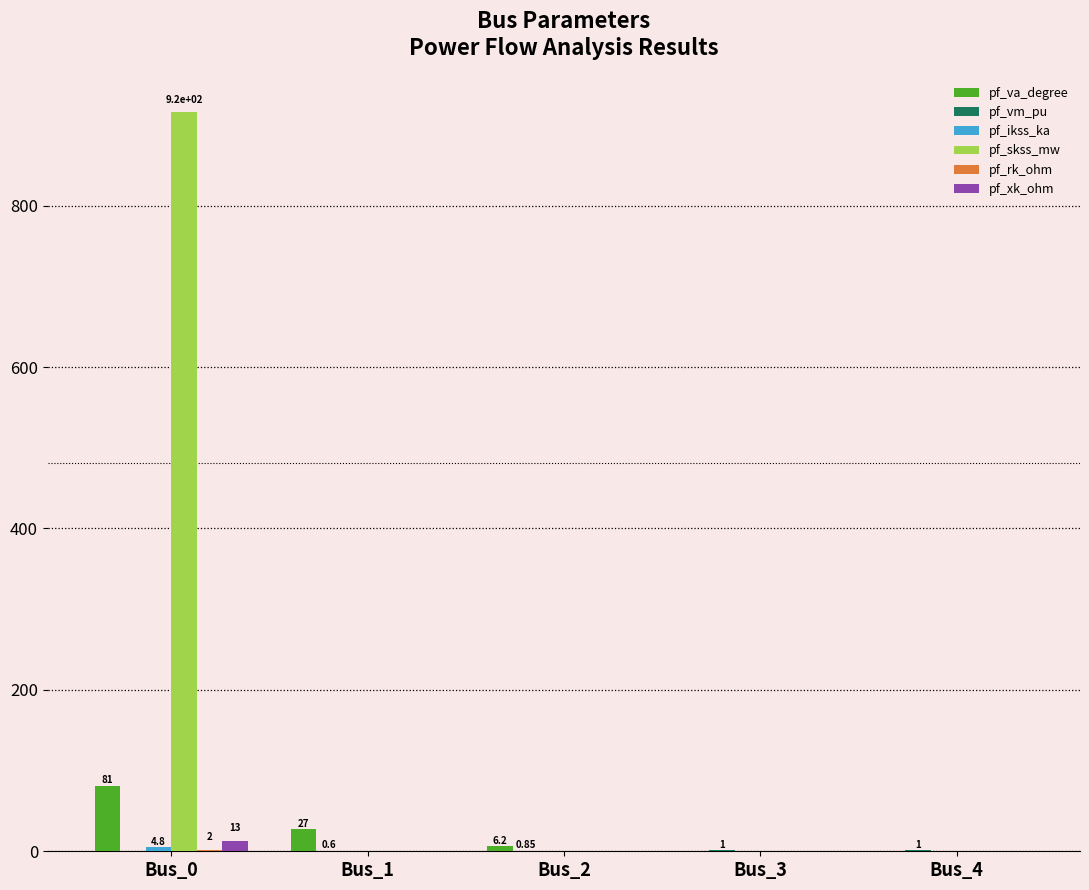

Which series changed the most between Bus_0 and Bus_3?

pf_skss_mw